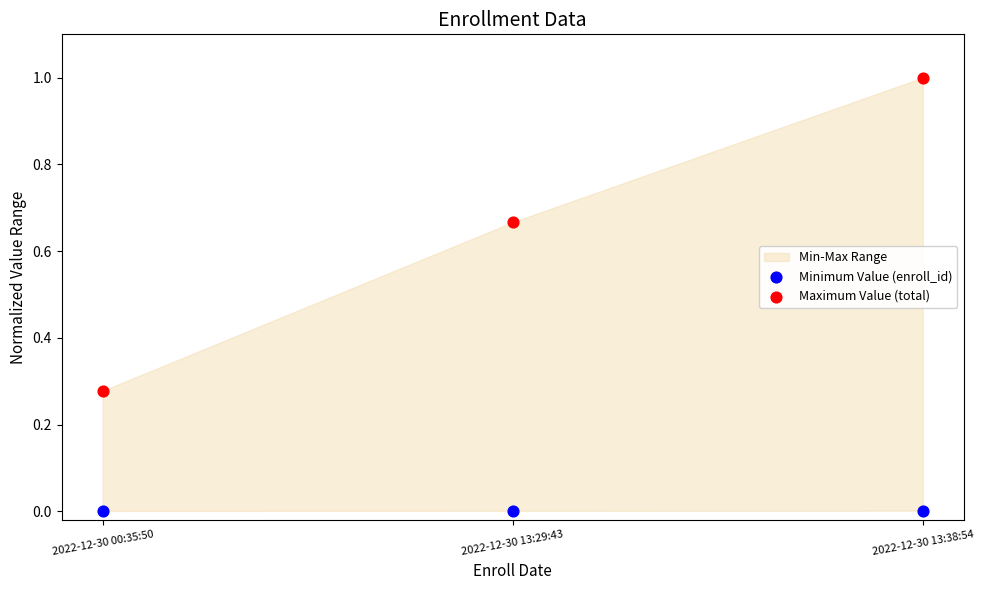

Which series reaches the minimum Y coordinate?

Minimum Value (enroll_id)